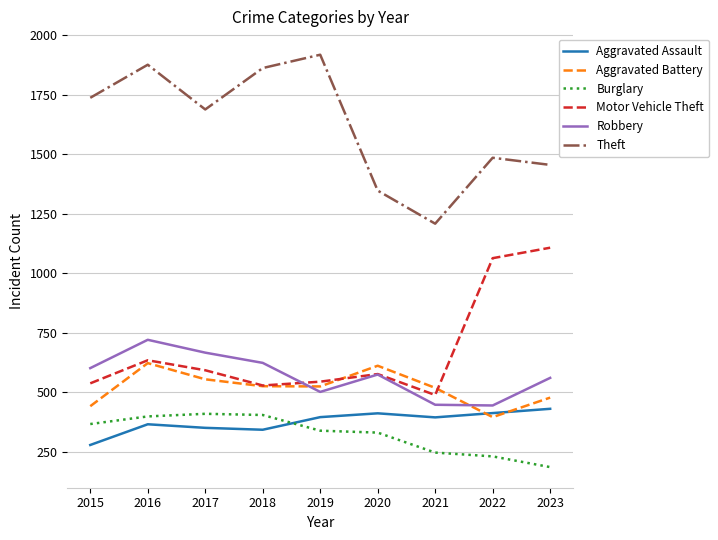

List the series in order of their peak value, lowest first.

Burglary, Aggravated Assault, Aggravated Battery, Robbery, Motor Vehicle Theft, Theft